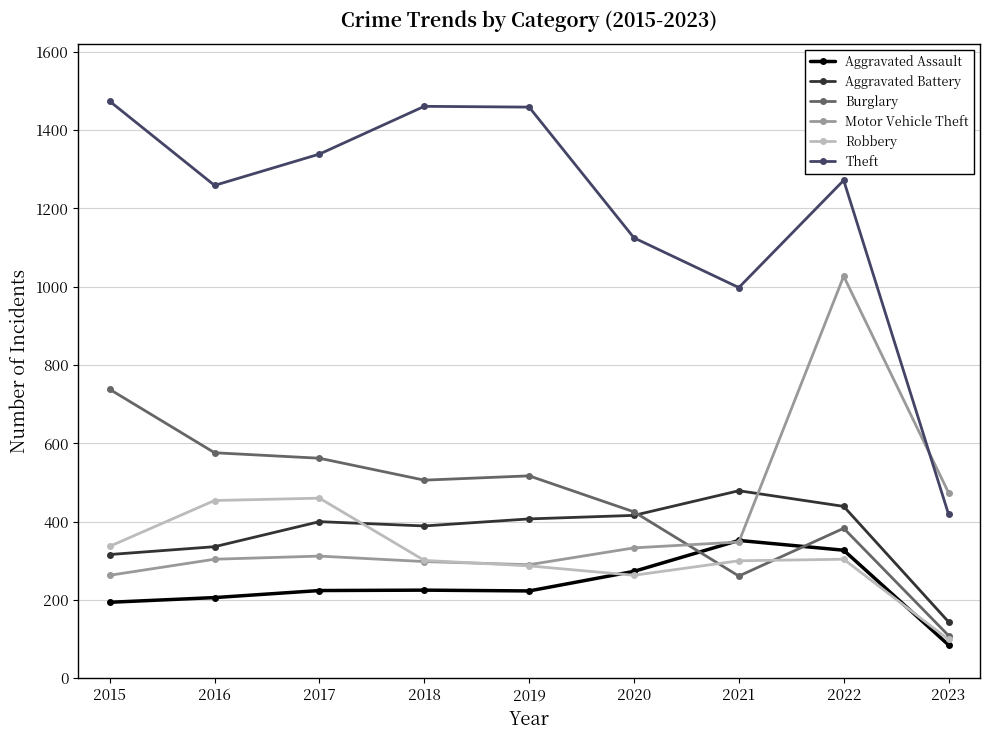

How many categories are shown in the chart?

9